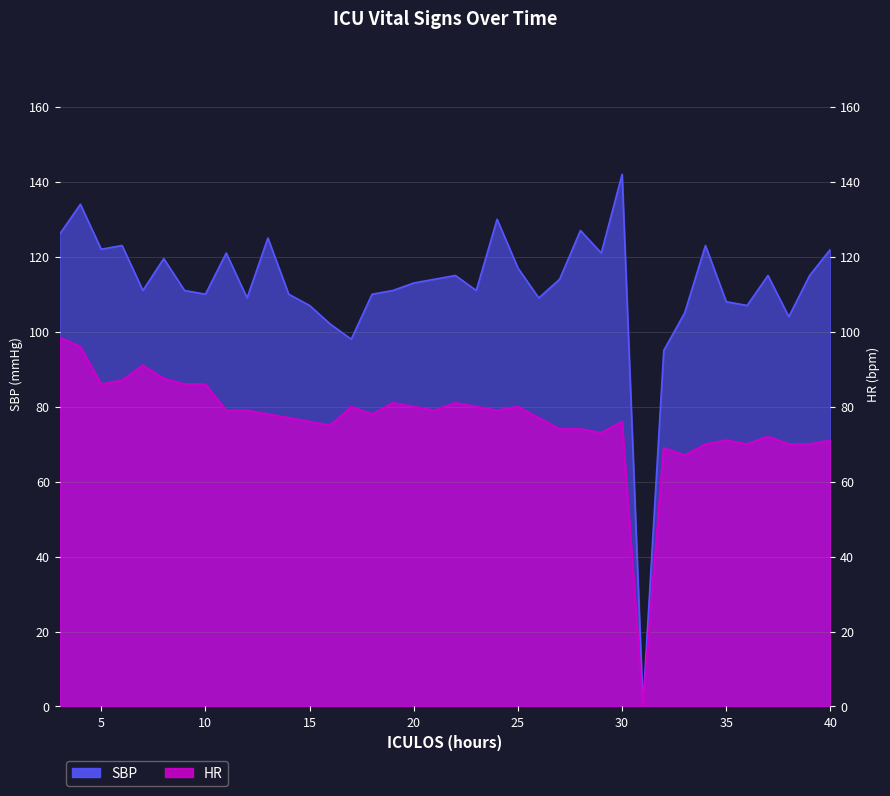

At 22, list the series in order from smallest to largest.

HR, SBP